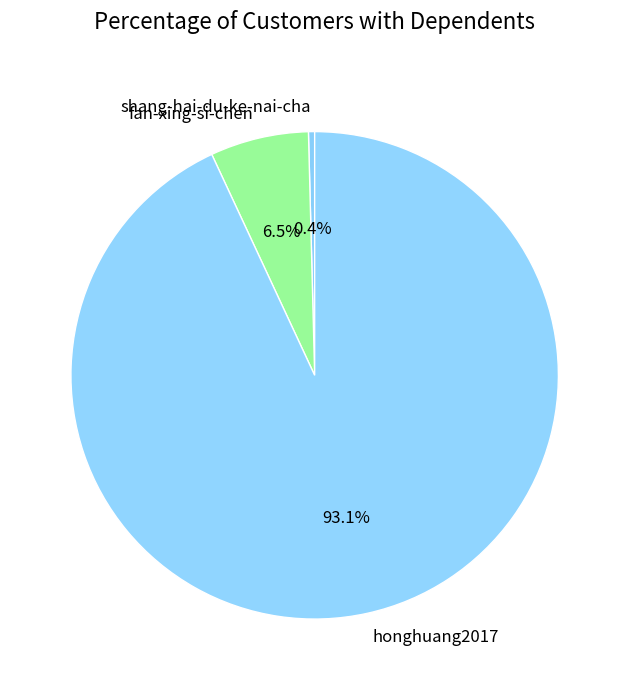

Which slice is the largest?

honghuang2017